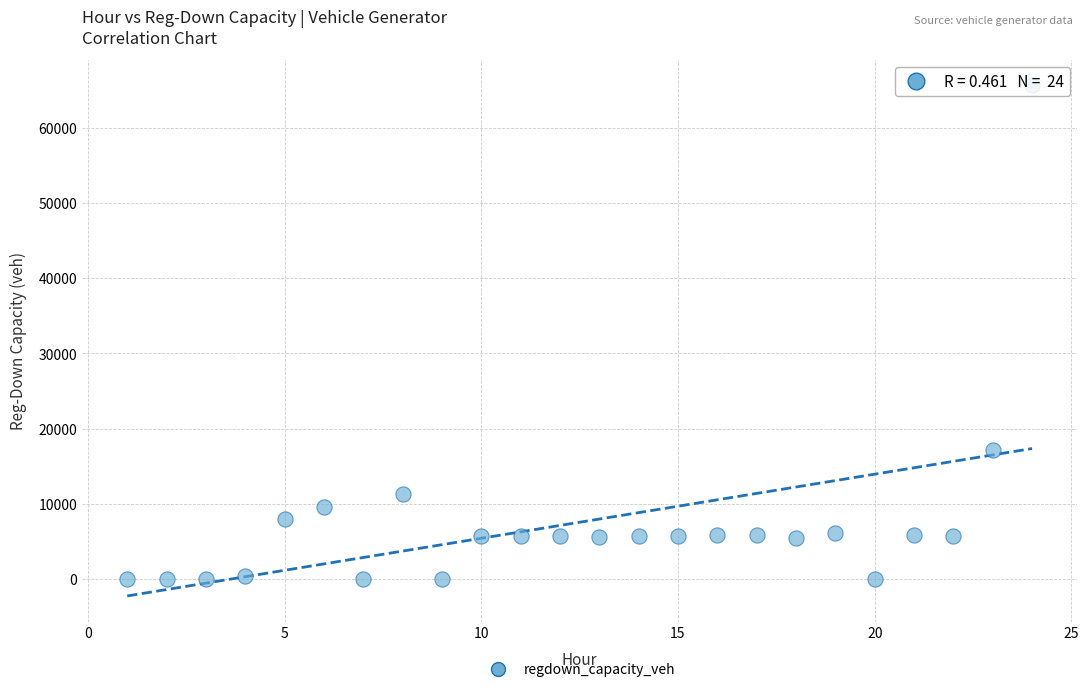

What is the range of X values (max minus min)?

23.0